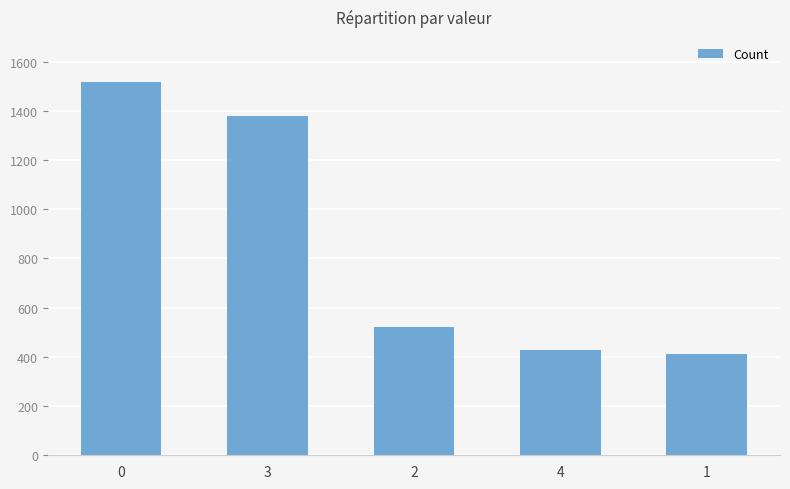

What is the average value?

851